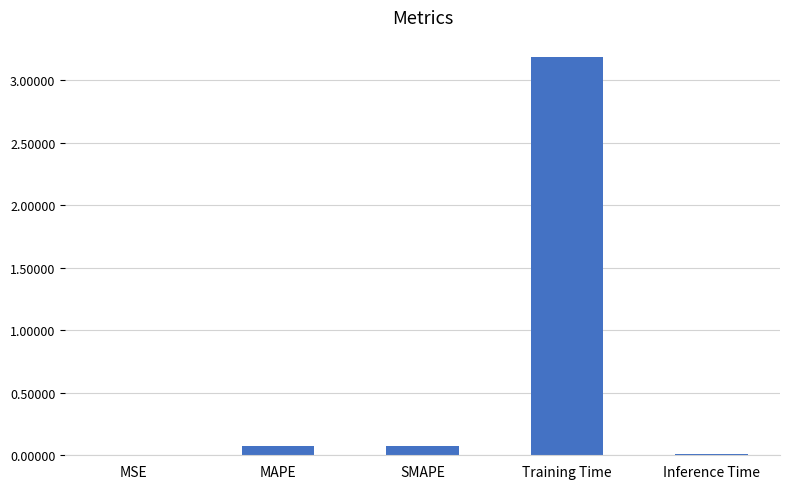

What is the greatest value displayed?

3.2